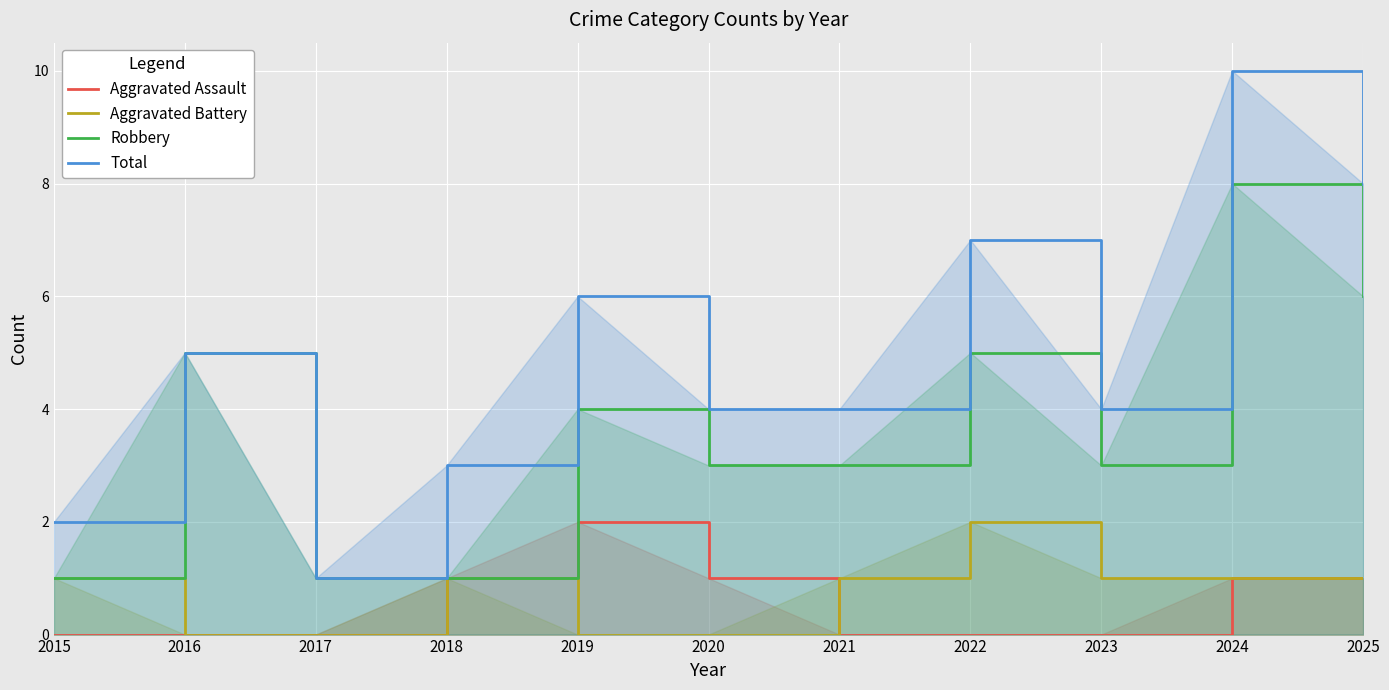

What are all the series names shown in the legend?

Aggravated Assault, Aggravated Battery, Robbery, Total